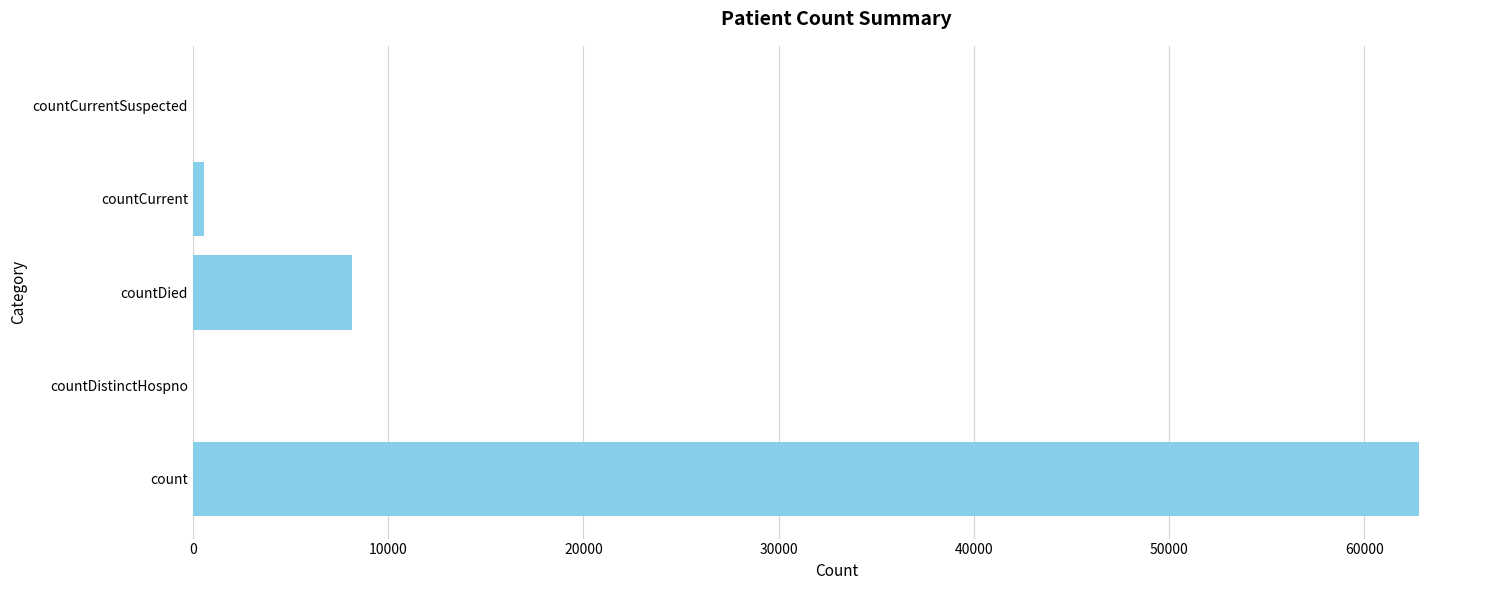

Where is the data nearest to the value 31388?

countDied